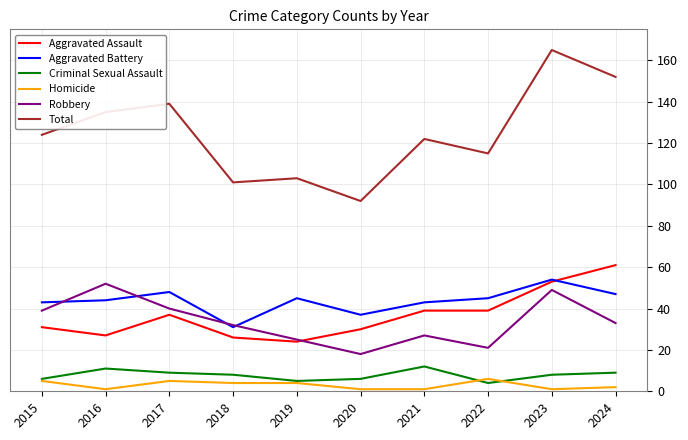

At 2022, list the series in order from smallest to largest.

Criminal Sexual Assault, Homicide, Robbery, Aggravated Assault, Aggravated Battery, Total